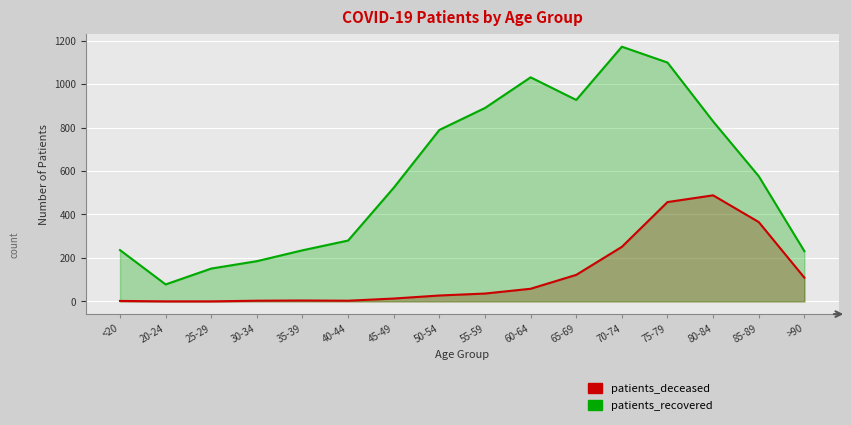

How many values in the patients_recovered series exceed 576?

7